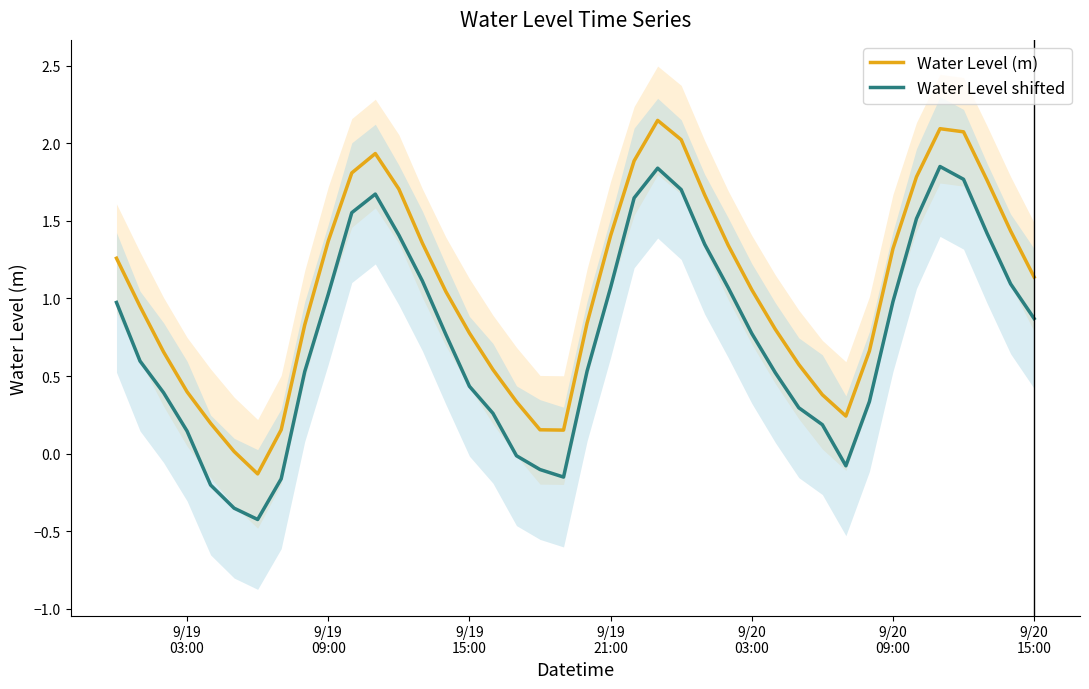

List the series in order of their peak value, lowest first.

Water Level shifted, Water Level (m)